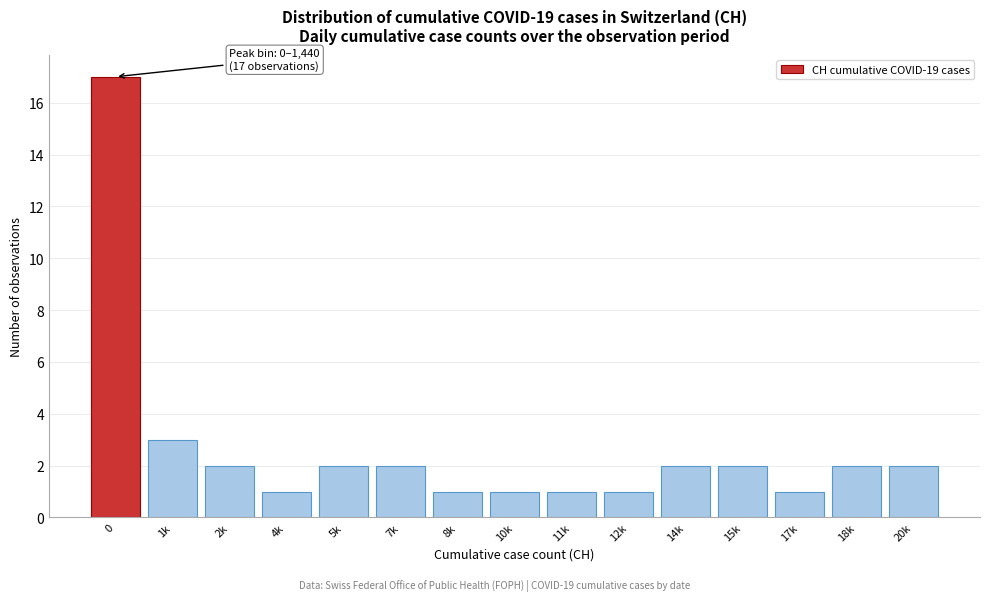

Reading right to left, list all the values displayed in this chart.

20k=2	18k=2	17k=1	15k=2	14k=2	12k=1	11k=1	10k=1	8k=1	7k=2	5k=2	4k=1	2k=2	1k=3	0=17